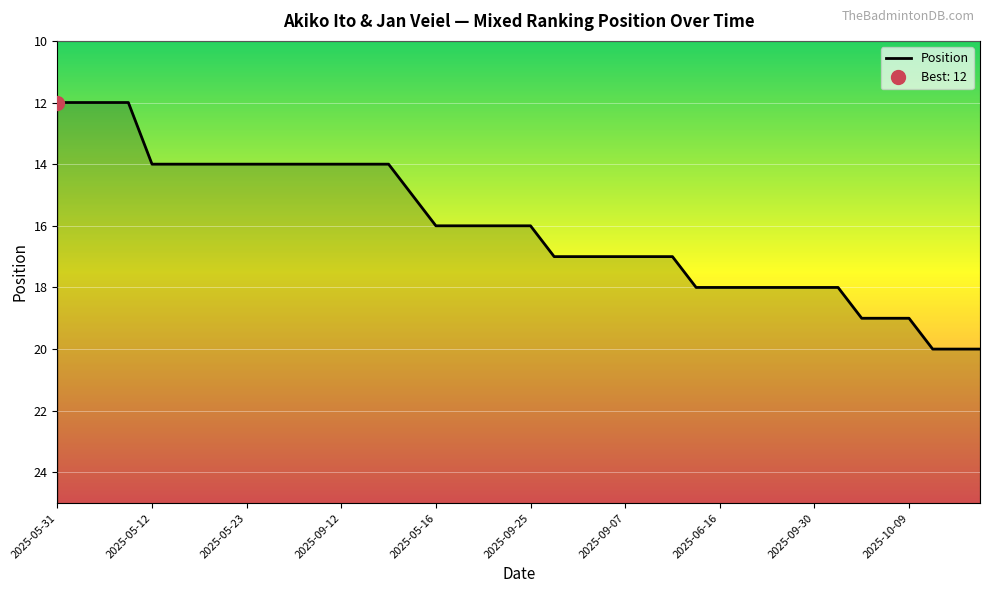

What is the difference between the maximum and minimum values?

8